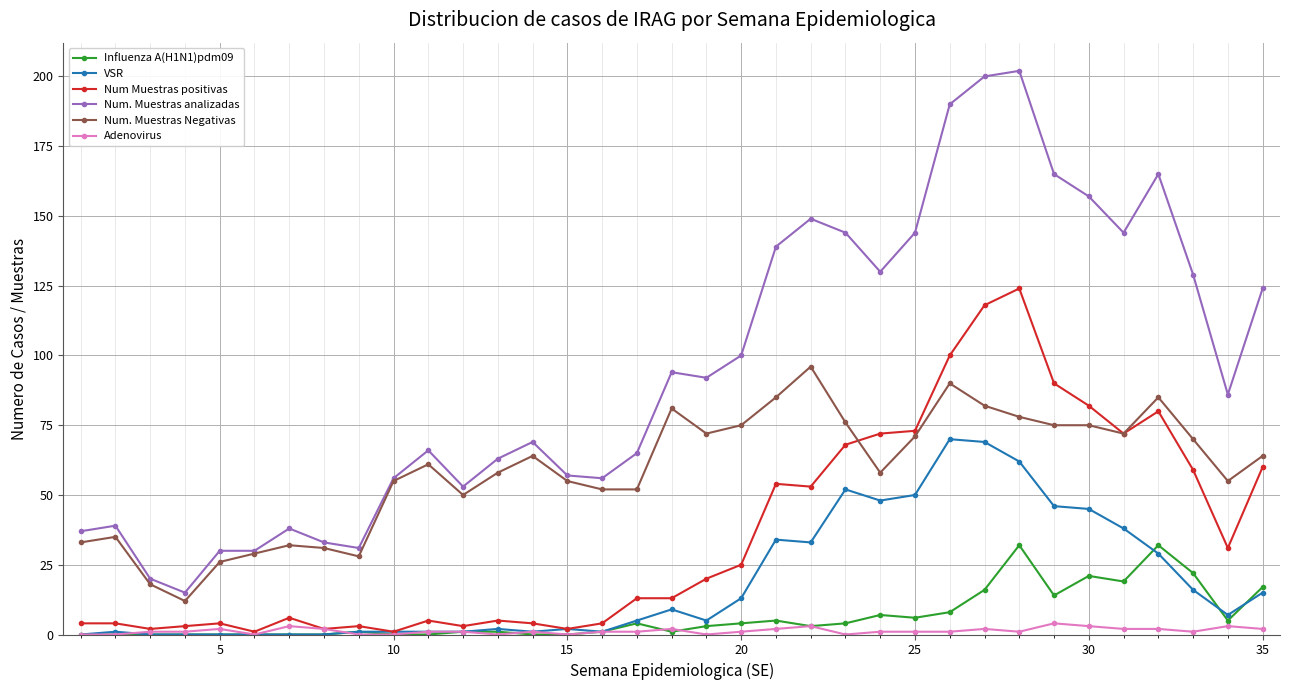

List the series in order of their peak value, highest first.

Num. Muestras analizadas, Num Muestras positivas, Num. Muestras Negativas, VSR, Influenza A(H1N1)pdm09, Adenovirus